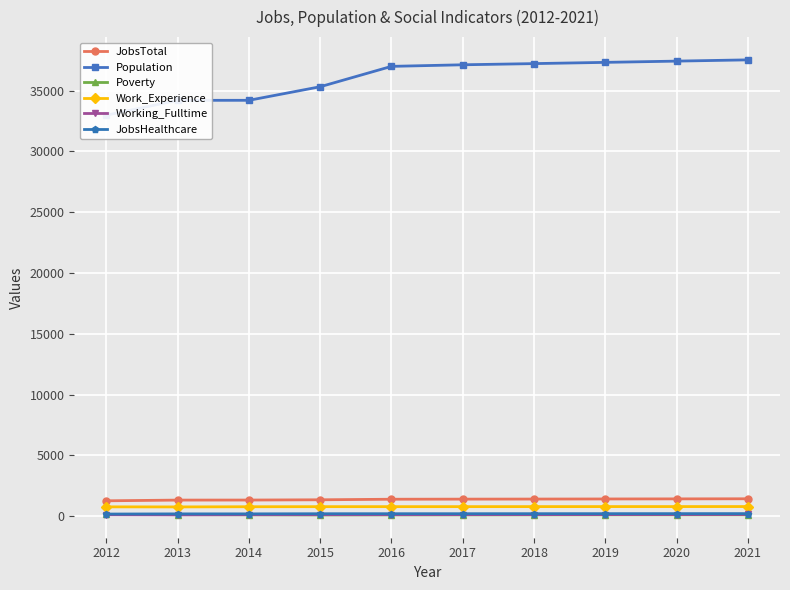

How many series are shown in this chart?

6